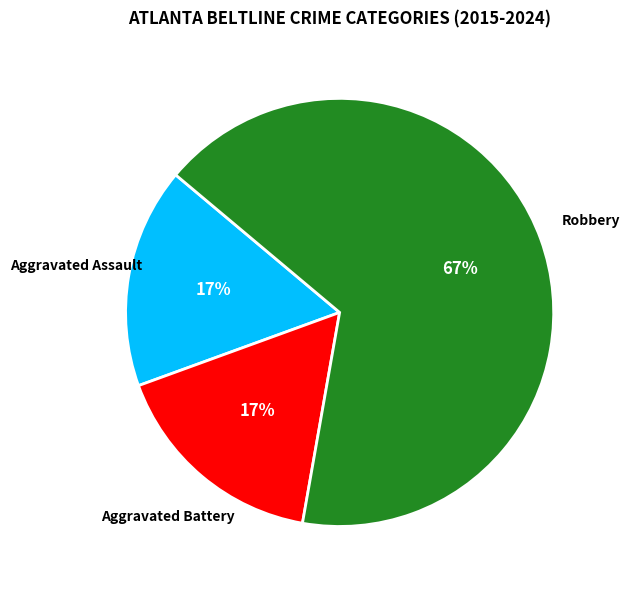

Does any single category account for the majority?

Yes